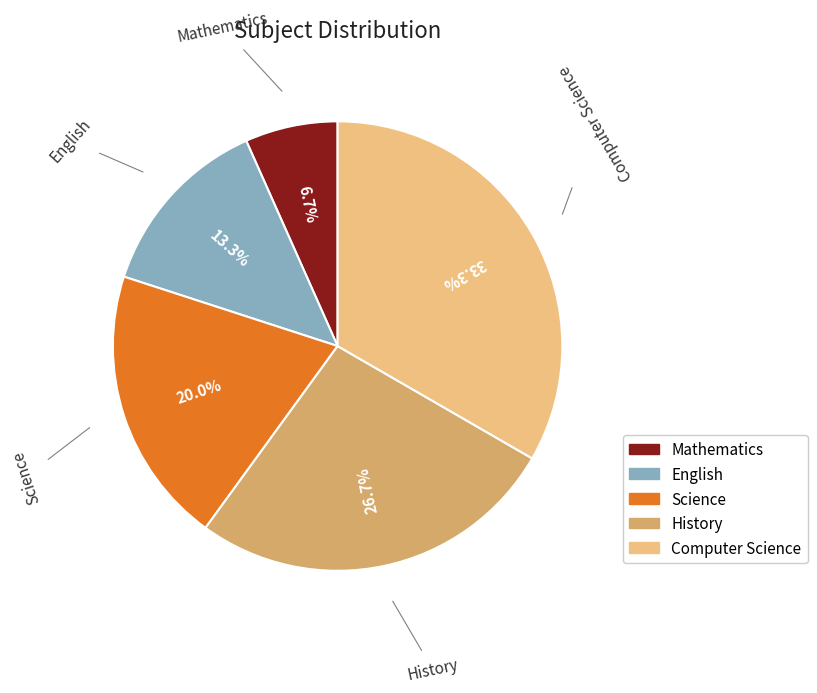

To the nearest percent, what is the difference between the largest and smallest slice percentages?

27%